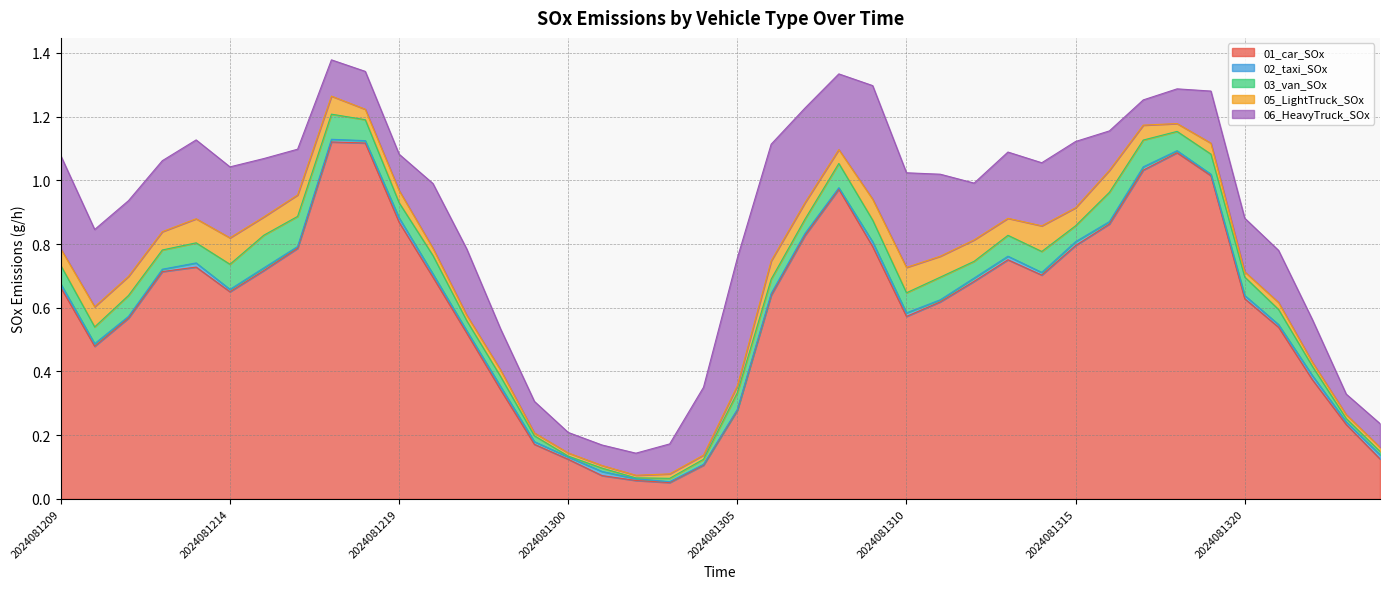

Reading left to right, list all the values displayed in this chart.

01_car_SOx: 2024081209=0.7	2024081210=0.5	2024081211=0.6	2024081212=0.7	2024081213=0.7	2024081214=0.7	2024081215=0.7	2024081216=0.8	2024081217=1.1	2024081218=1.1	2024081219=0.9	2024081220=0.7	2024081221=0.5	2024081222=0.3	2024081223=0.2	2024081300=0.1	2024081301=0.1	2024081302=0.1	2024081303=0.1	2024081304=0.1	2024081305=0.3	2024081306=0.6	2024081307=0.8	2024081308=1.0	2024081309=0.8	2024081310=0.6	2024081311=0.6	2024081312=0.7	2024081313=0.8	2024081314=0.7	2024081315=0.8	2024081316=0.9	2024081317=1.0	2024081318=1.1	2024081319=1.0	2024081320=0.6	2024081321=0.5	2024081322=0.4	2024081323=0.2	2024081400=0.1
02_taxi_SOx: 2024081209=0.0	2024081210=0.0	2024081211=0.0	2024081212=0.0	2024081213=0.0	2024081214=0.0	2024081215=0.0	2024081216=0.0	2024081217=0.0	2024081218=0.0	2024081219=0.0	2024081220=0.0	2024081221=0.0	2024081222=0.0	2024081223=0.0	2024081300=0.0	2024081301=0.0	2024081302=0.0	2024081303=0.0	2024081304=0.0	2024081305=0.0	2024081306=0.0	2024081307=0.0	2024081308=0.0	2024081309=0.0	2024081310=0.0	2024081311=0.0	2024081312=0.0	2024081313=0.0	2024081314=0.0	2024081315=0.0	2024081316=0.0	2024081317=0.0	2024081318=0.0	2024081319=0.0	2024081320=0.0	2024081321=0.0	2024081322=0.0	2024081323=0.0	2024081400=0.0
03_van_SOx: 2024081209=0.1	2024081210=0.1	2024081211=0.1	2024081212=0.1	2024081213=0.1	2024081214=0.1	2024081215=0.1	2024081216=0.1	2024081217=0.1	2024081218=0.1	2024081219=0.0	2024081220=0.1	2024081221=0.0	2024081222=0.0	2024081223=0.0	2024081300=0.0	2024081301=0.0	2024081302=0.0	2024081303=0.0	2024081304=0.0	2024081305=0.1	2024081306=0.0	2024081307=0.0	2024081308=0.1	2024081309=0.1	2024081310=0.1	2024081311=0.1	2024081312=0.1	2024081313=0.1	2024081314=0.1	2024081315=0.0	2024081316=0.1	2024081317=0.1	2024081318=0.1	2024081319=0.1	2024081320=0.1	2024081321=0.0	2024081322=0.0	2024081323=0.0	2024081400=0.0
05_LightTruck_SOx: 2024081209=0.1	2024081210=0.1	2024081211=0.1	2024081212=0.1	2024081213=0.1	2024081214=0.1	2024081215=0.1	2024081216=0.1	2024081217=0.1	2024081218=0.0	2024081219=0.0	2024081220=0.0	2024081221=0.0	2024081222=0.0	2024081223=0.0	2024081300=0.0	2024081301=0.0	2024081302=0.0	2024081303=0.0	2024081304=0.0	2024081305=0.0	2024081306=0.1	2024081307=0.1	2024081308=0.0	2024081309=0.1	2024081310=0.1	2024081311=0.1	2024081312=0.1	2024081313=0.1	2024081314=0.1	2024081315=0.1	2024081316=0.1	2024081317=0.0	2024081318=0.0	2024081319=0.0	2024081320=0.0	2024081321=0.0	2024081322=0.0	2024081323=0.0	2024081400=0.0
06_HeavyTruck_SOx: 2024081209=0.3	2024081210=0.2	2024081211=0.2	2024081212=0.2	2024081213=0.2	2024081214=0.2	2024081215=0.2	2024081216=0.1	2024081217=0.1	2024081218=0.1	2024081219=0.1	2024081220=0.2	2024081221=0.2	2024081222=0.1	2024081223=0.1	2024081300=0.1	2024081301=0.1	2024081302=0.1	2024081303=0.1	2024081304=0.2	2024081305=0.4	2024081306=0.4	2024081307=0.3	2024081308=0.2	2024081309=0.4	2024081310=0.3	2024081311=0.3	2024081312=0.2	2024081313=0.2	2024081314=0.2	2024081315=0.2	2024081316=0.1	2024081317=0.1	2024081318=0.1	2024081319=0.2	2024081320=0.2	2024081321=0.2	2024081322=0.1	2024081323=0.1	2024081400=0.1